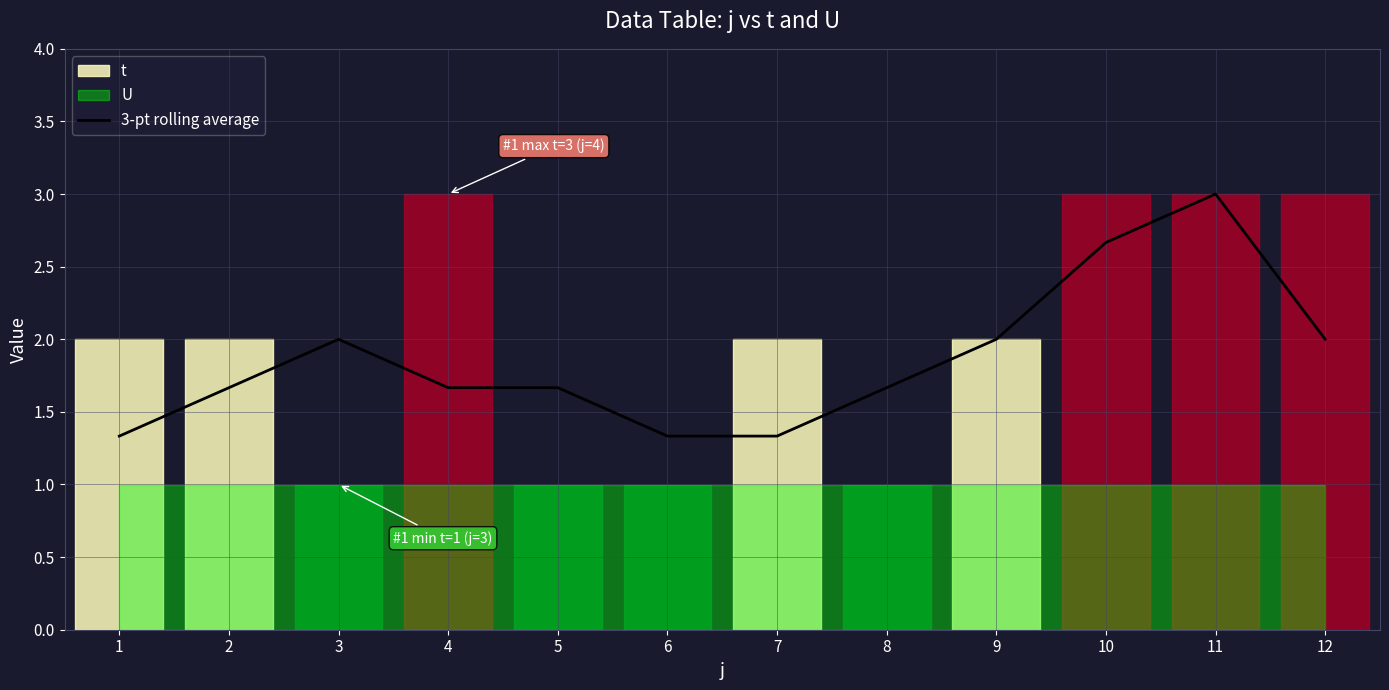

What is the change in value from 2 to 11?

+1.3